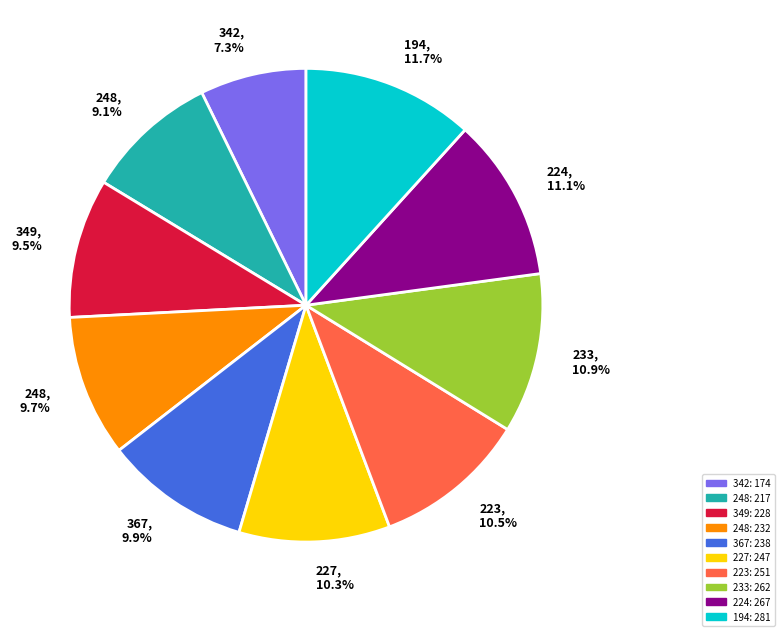

Is 224, 11.1% the majority of the pie?

No